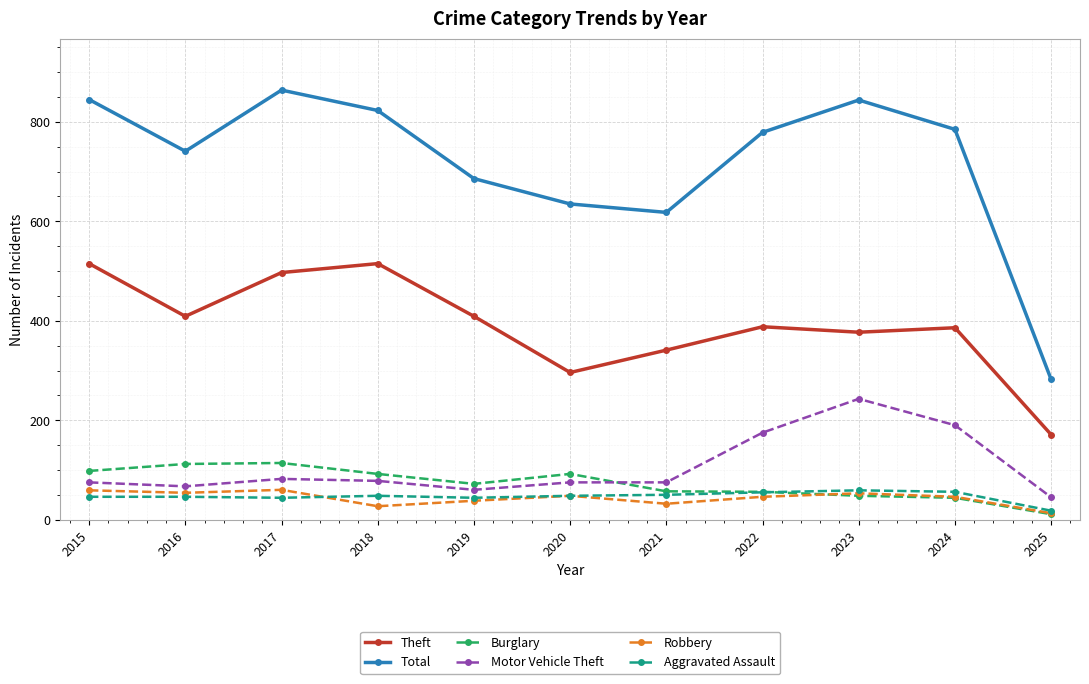

Is it true that Theft equals 386 at 2024?

True